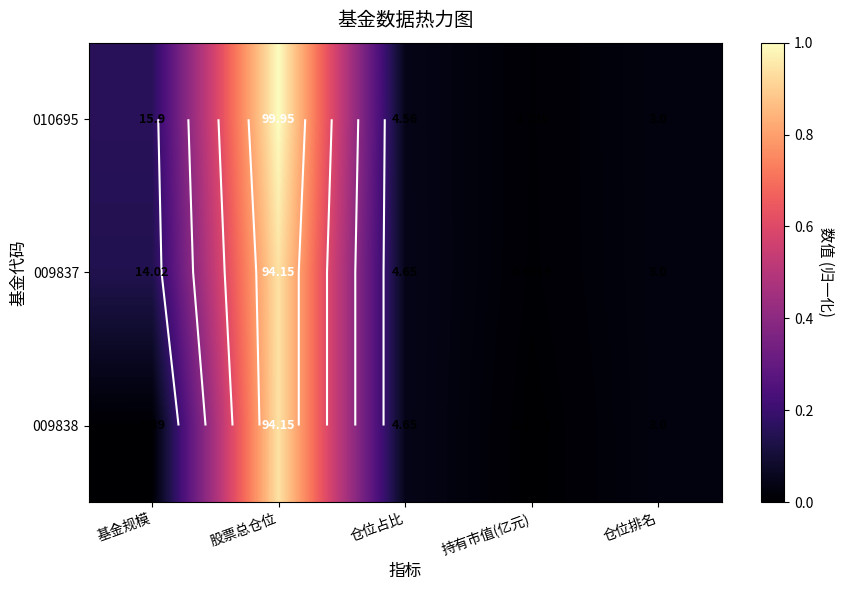

The 009838 series shows 0.1 at 仓位占比. True or false?

False